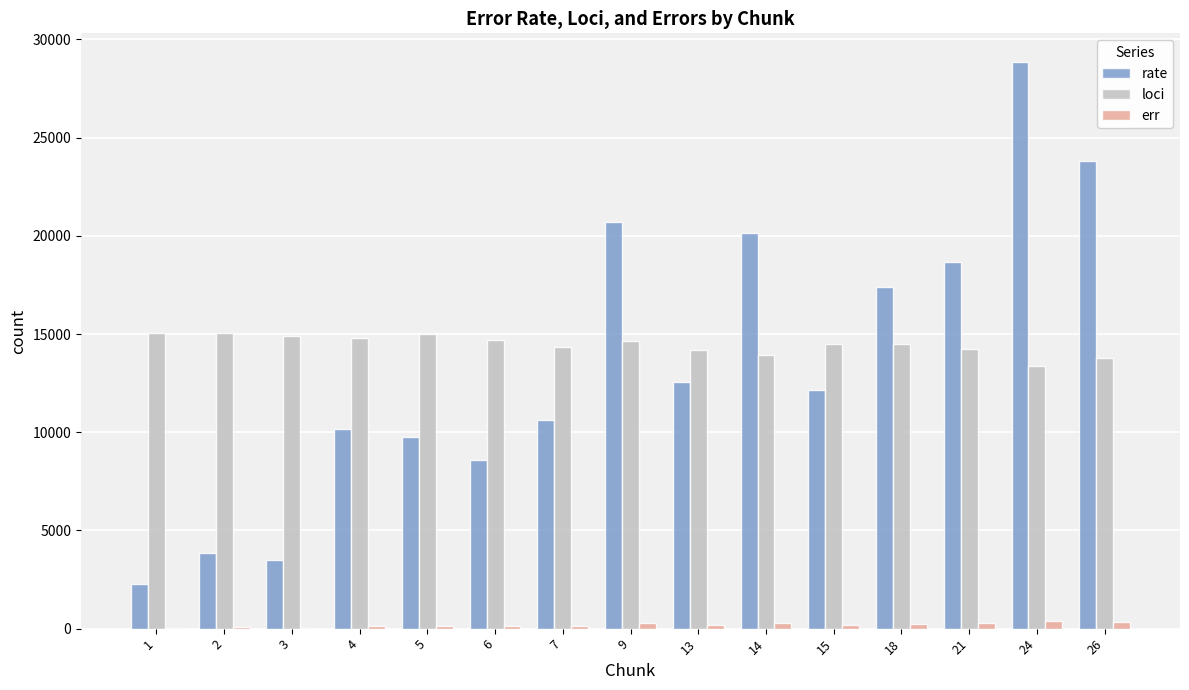

The value of rate at 13 is 12535.2. True or false?

True